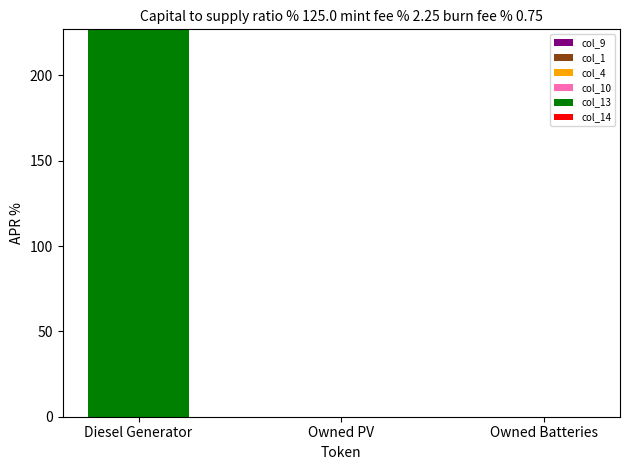

Which series has the widest spread of values?

col_13